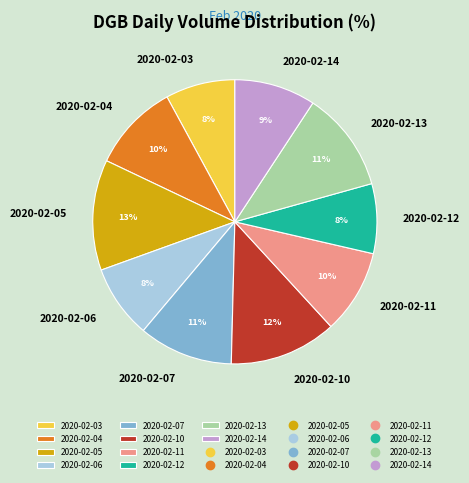

To the nearest percent, what is the difference between the largest and smallest slice percentages?

5%